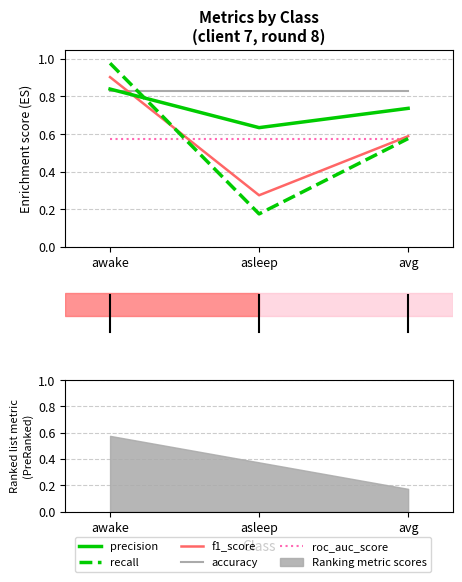

What is the value of the precision point at the 3rd from the left?

0.7